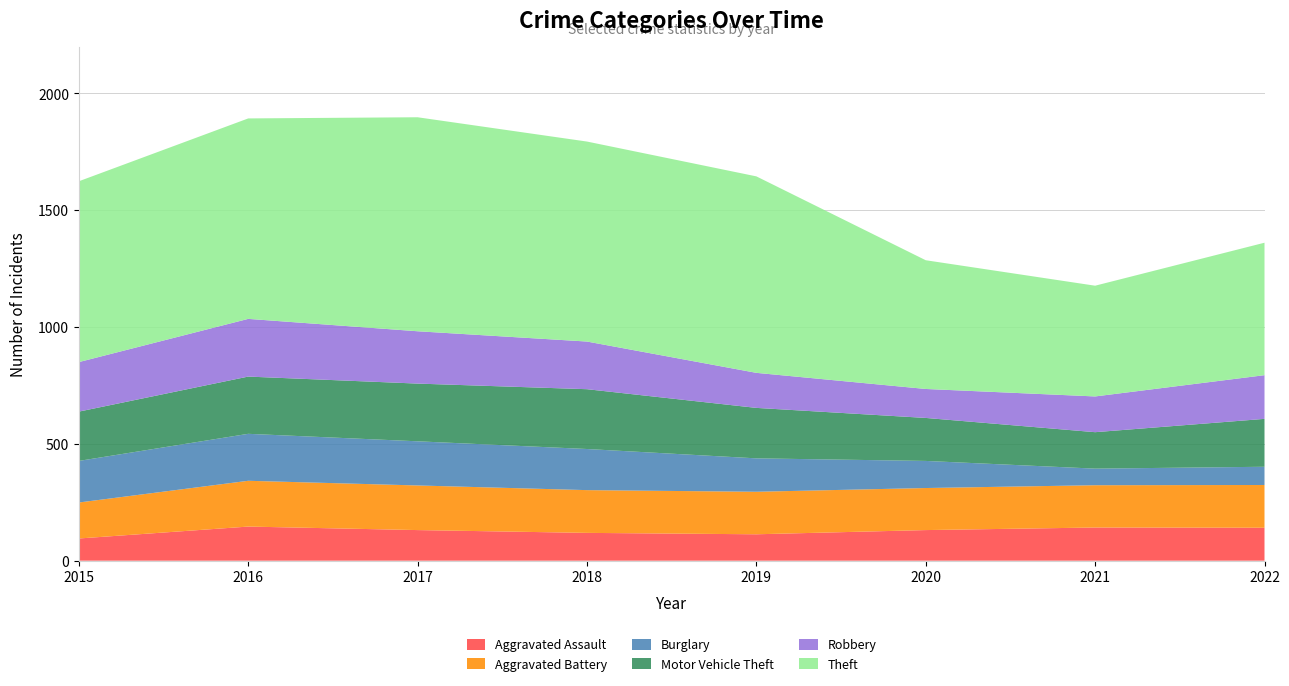

Reading left to right, what are all the values shown in this chart?

Aggravated Assault: 2015=95	2016=146	2017=131	2018=119	2019=113	2020=131	2021=142	2022=141
Aggravated Battery: 2015=154	2016=196	2017=191	2018=183	2019=182	2020=180	2021=181	2022=183
Burglary: 2015=178	2016=201	2017=189	2018=176	2019=143	2020=116	2021=71	2022=78
Motor Vehicle Theft: 2015=211	2016=245	2017=247	2018=256	2019=216	2020=184	2021=156	2022=205
Robbery: 2015=212	2016=247	2017=224	2018=204	2019=150	2020=124	2021=153	2022=187
Theft: 2015=774	2016=858	2017=916	2018=856	2019=841	2020=551	2021=474	2022=567